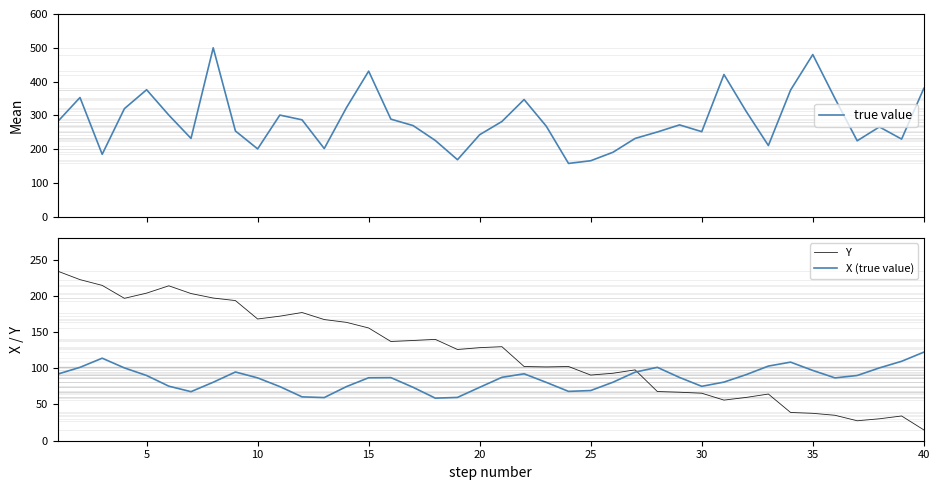

At which label does Y reach its minimum?

40